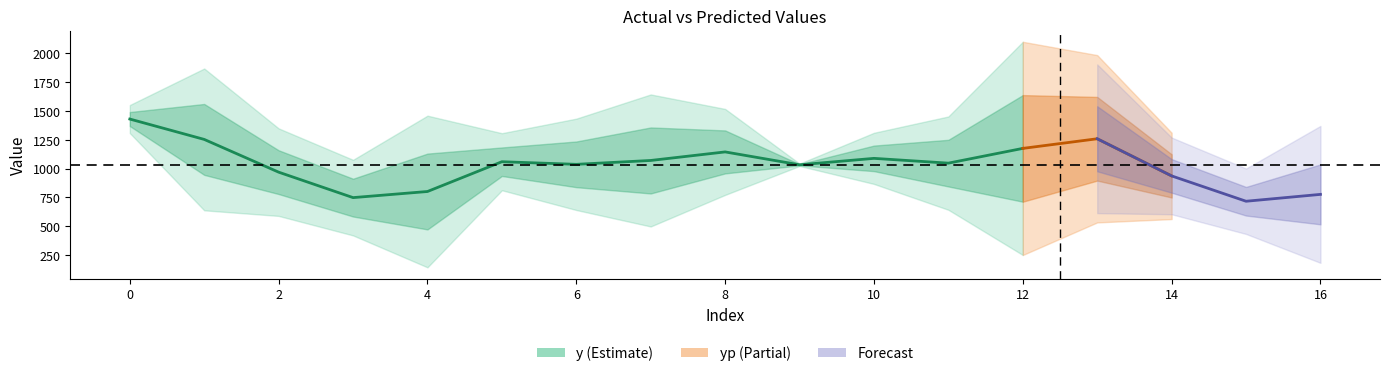

Which has a higher value, 2 or 11?

11